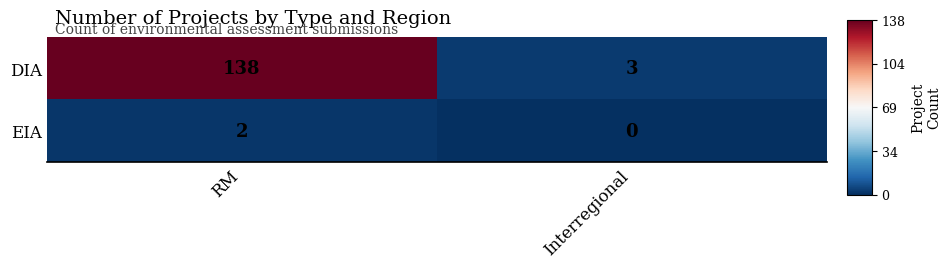

What is the sum of the DIA values at RM and Interregional?

141